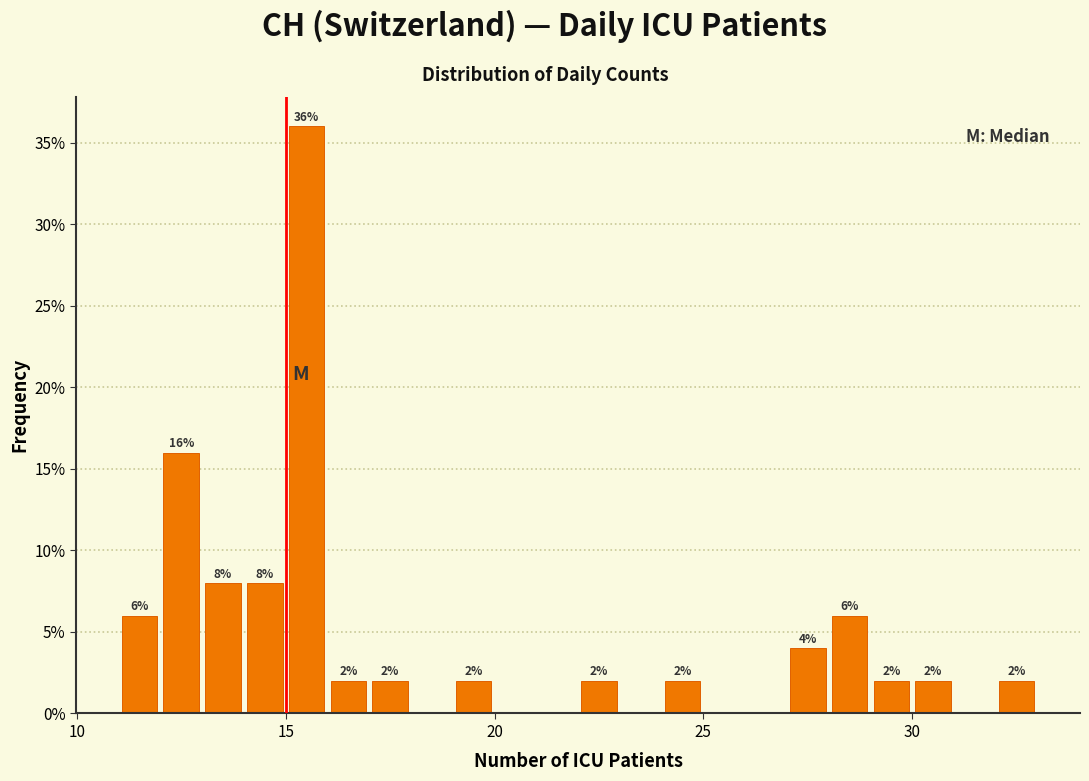

Around what value on the x-axis is the tallest bar? Give the approximate position of its centre, as read against the axis.

15.5